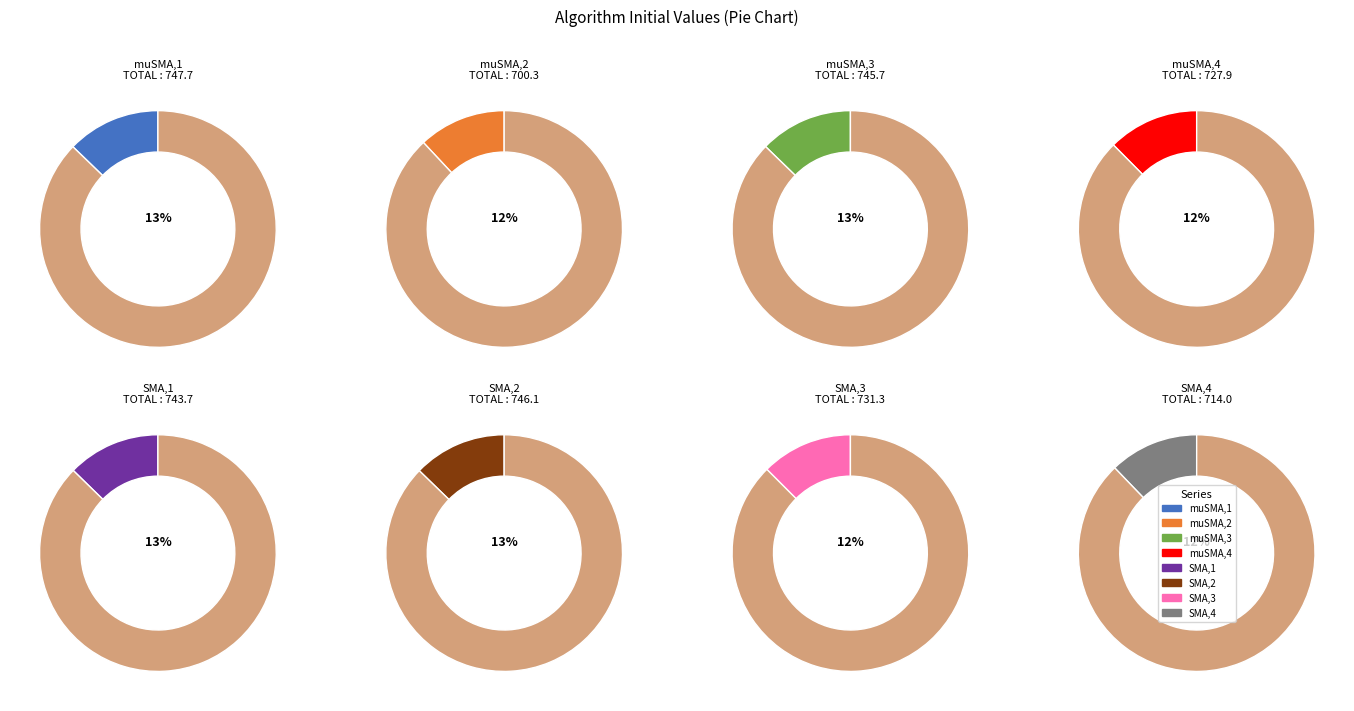

Is the sum of SMA,3 and SMA,2 greater than half?

No